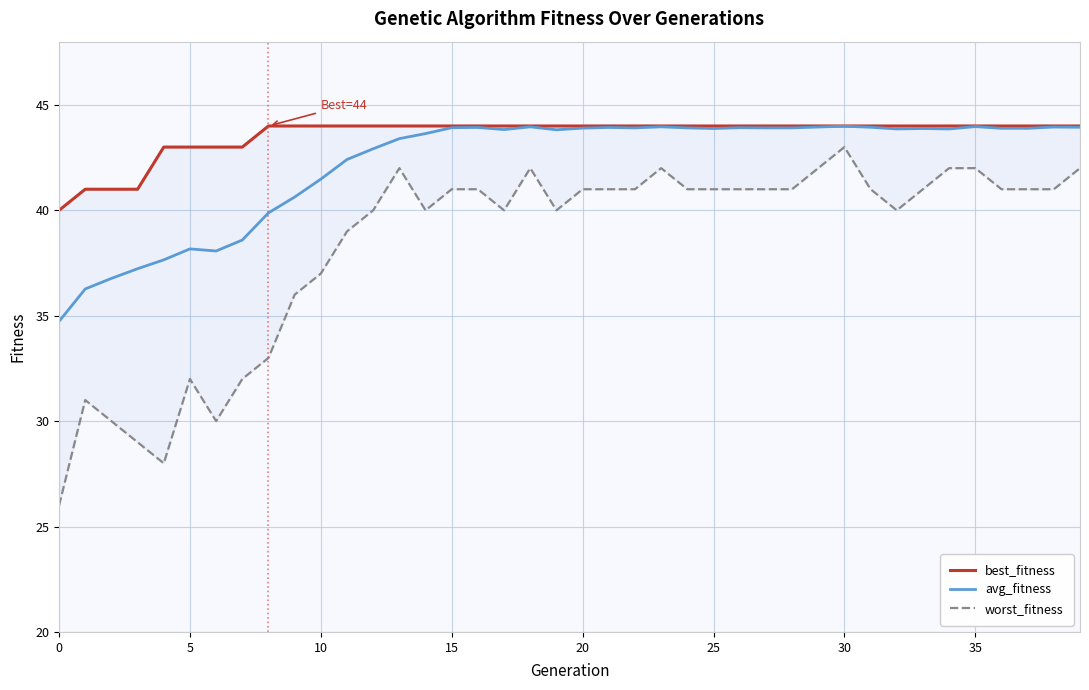

The value of avg_fitness at 15 is 77.7. True or false?

False